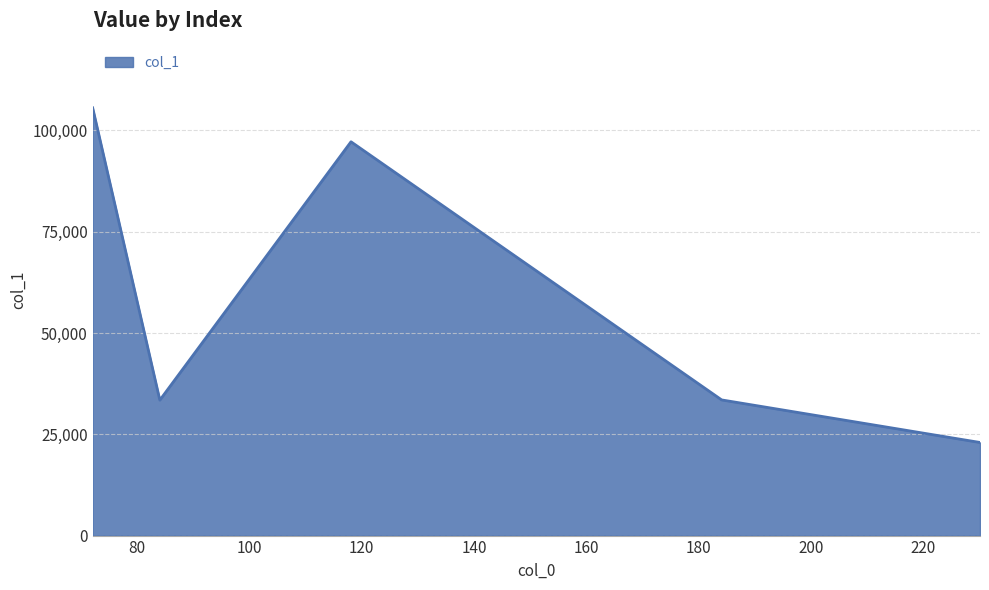

What is the average value?

58528.6